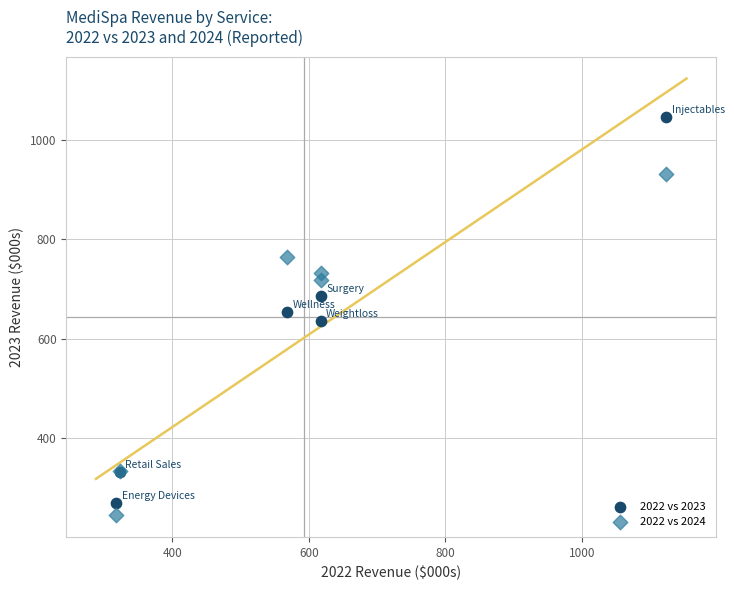

What are all the series names shown in the legend?

2022 vs 2023, 2022 vs 2024